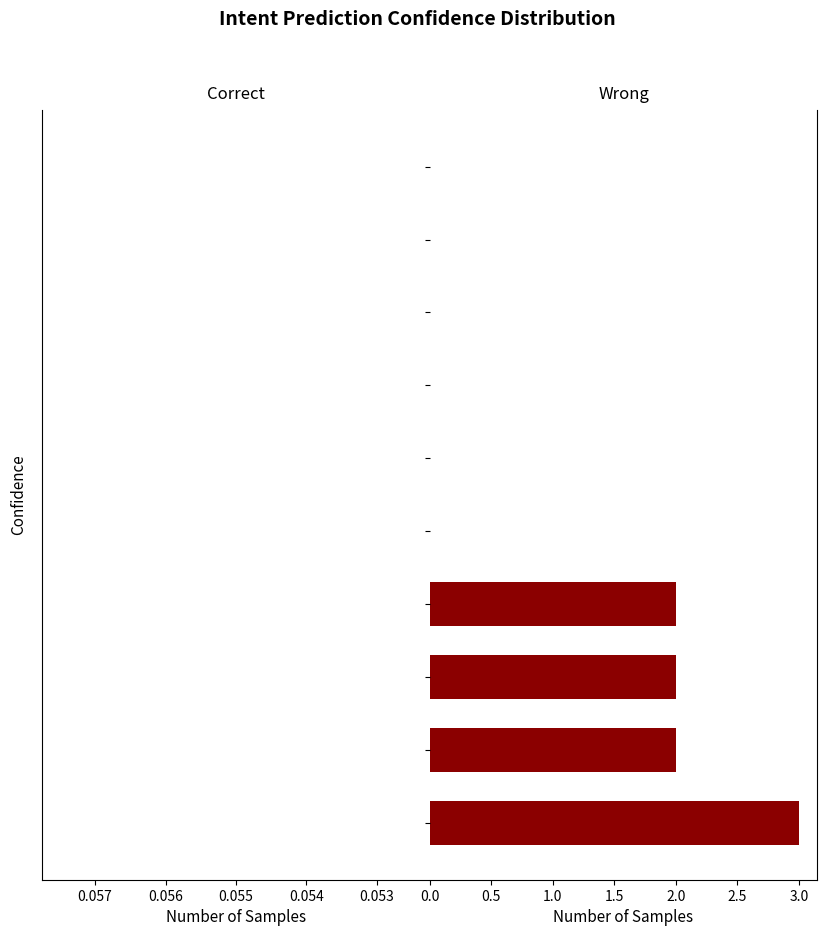

What is the greatest value displayed?

3